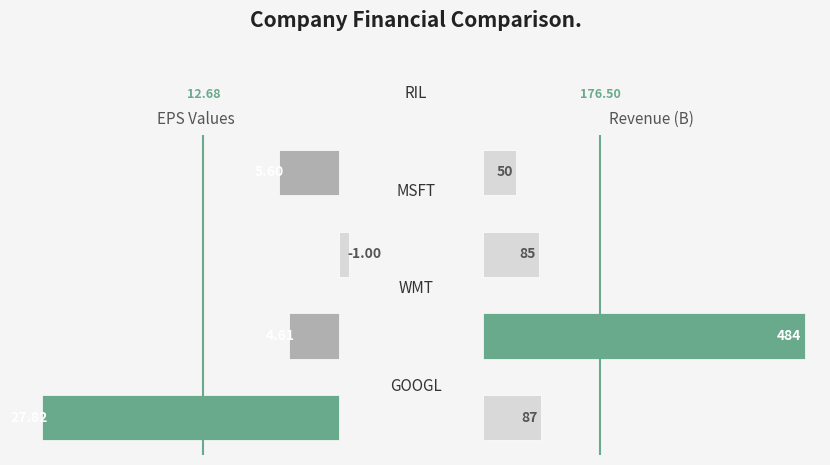

How many data points does each series have?

4